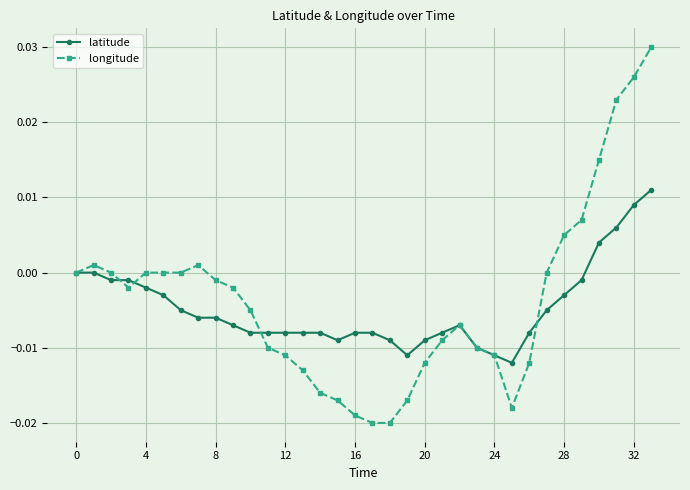

Which series has the widest spread of values?

longitude